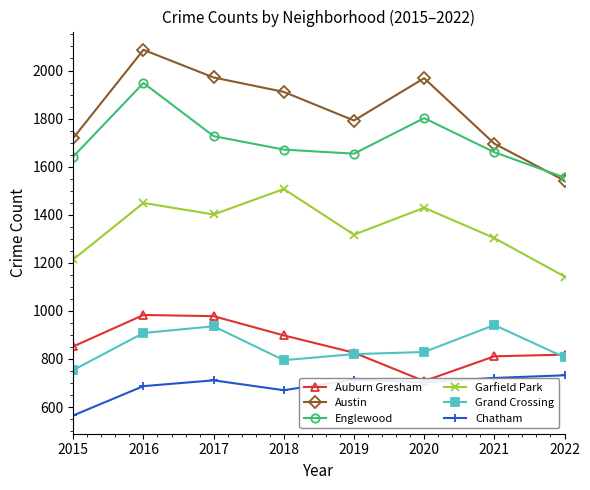

True or false: Garfield Park and Auburn Gresham intersect in this chart.

False